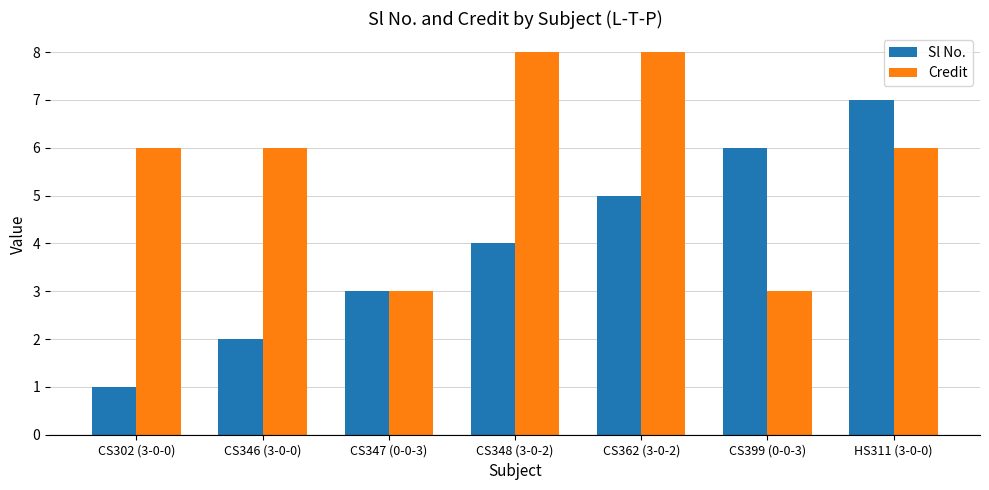

How many values in the Sl No. series are below 4?

3